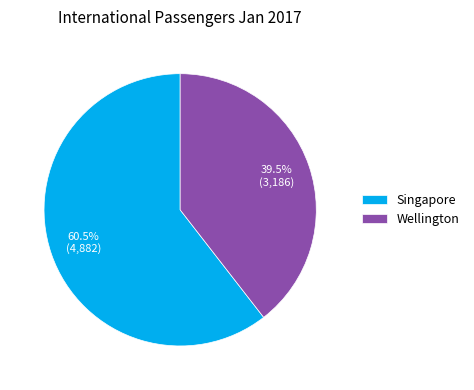

What is the ratio of the value at Singapore to the value at Wellington?

1.5